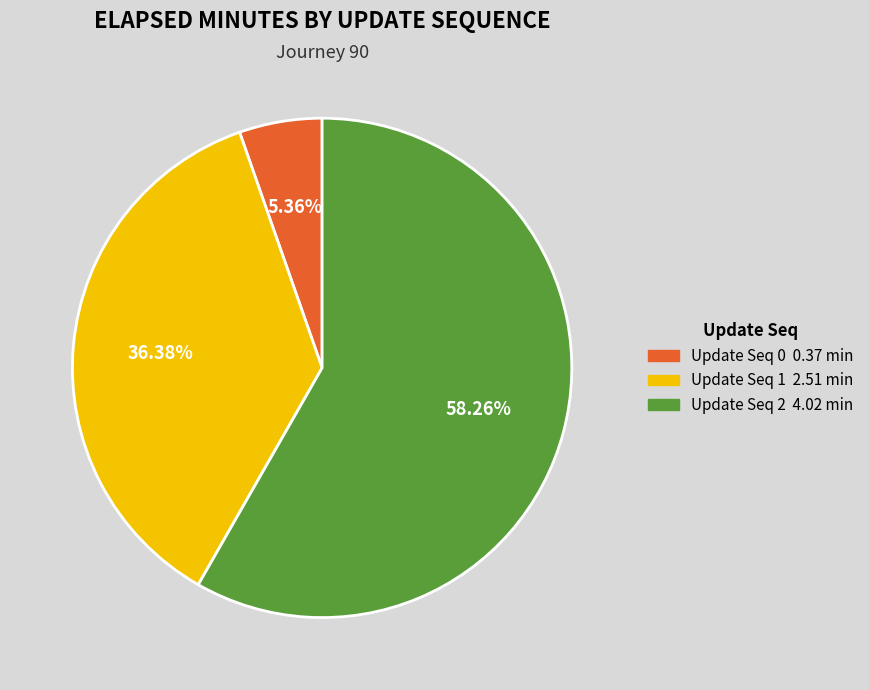

Combined, do Update Seq 2 4.02 min and Update Seq 0 0.37 min account for over 50%?

Yes